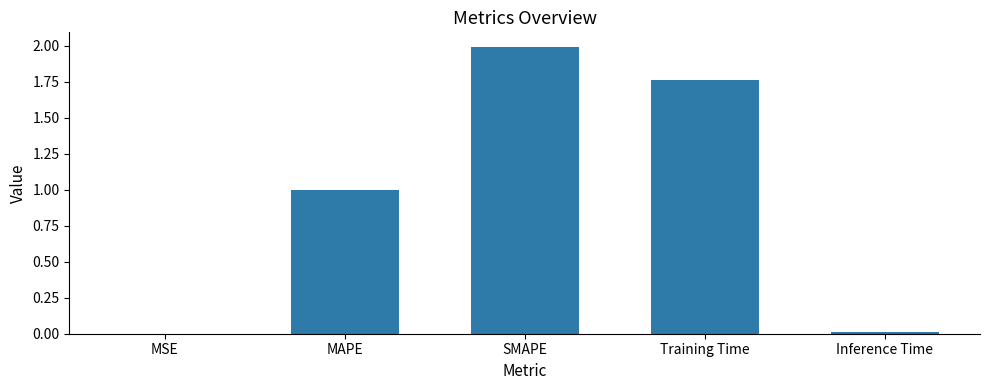

What is the change in value from SMAPE to Inference Time?

-2.0